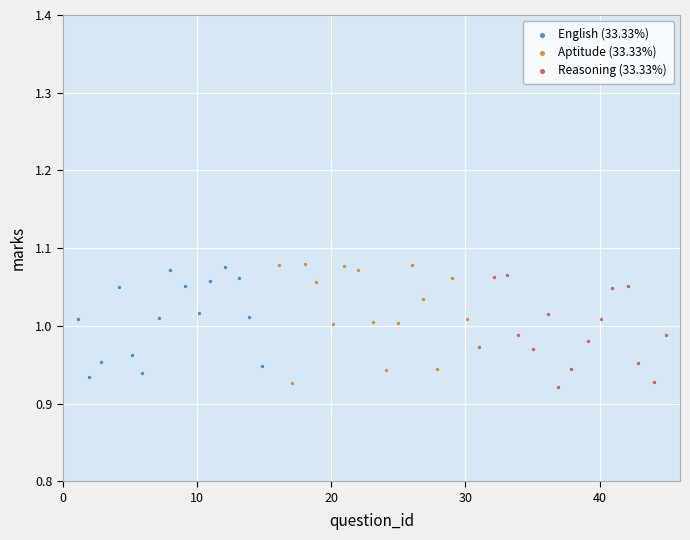

What are all the series names shown in the legend?

English (33.33%), Aptitude (33.33%), Reasoning (33.33%)